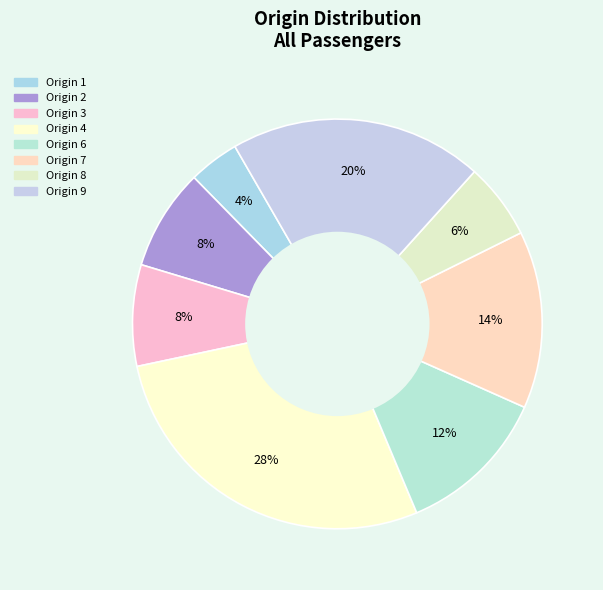

Is there any slice that represents more than half of the pie?

No